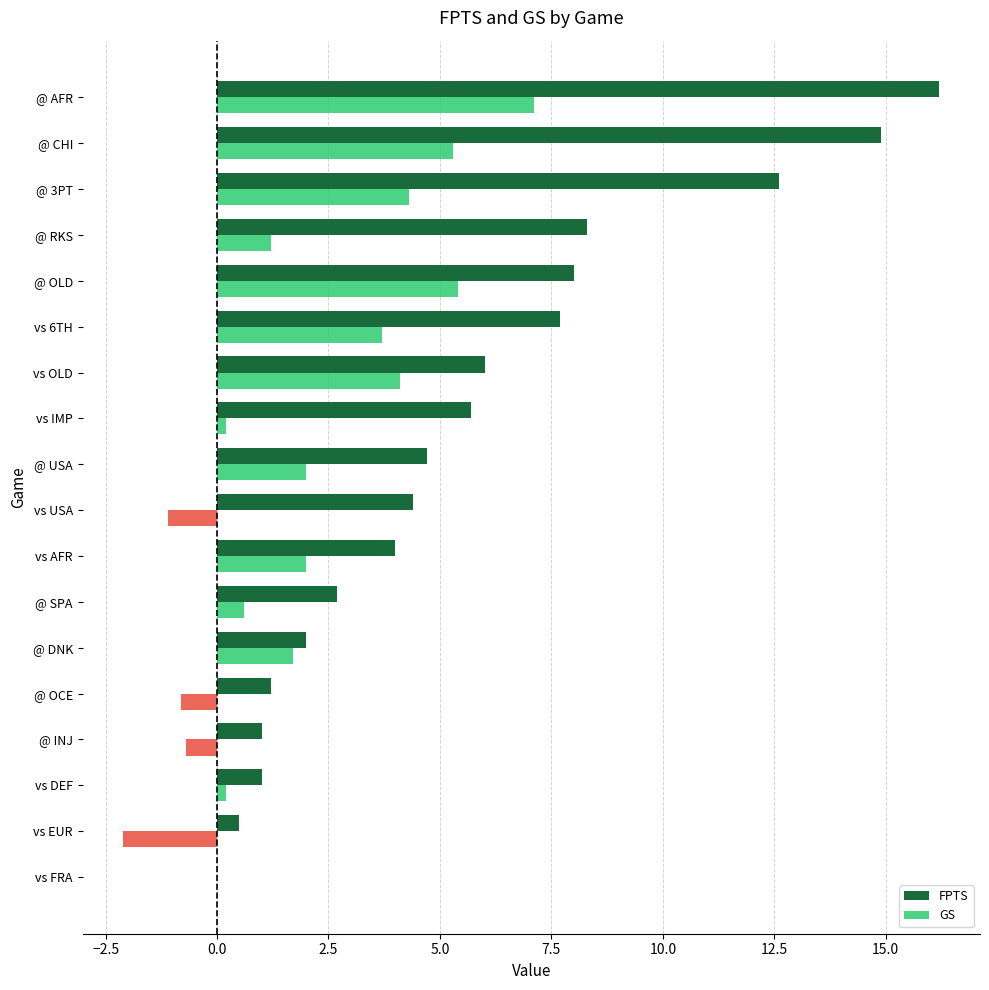

Count the number of data series in this chart.

2